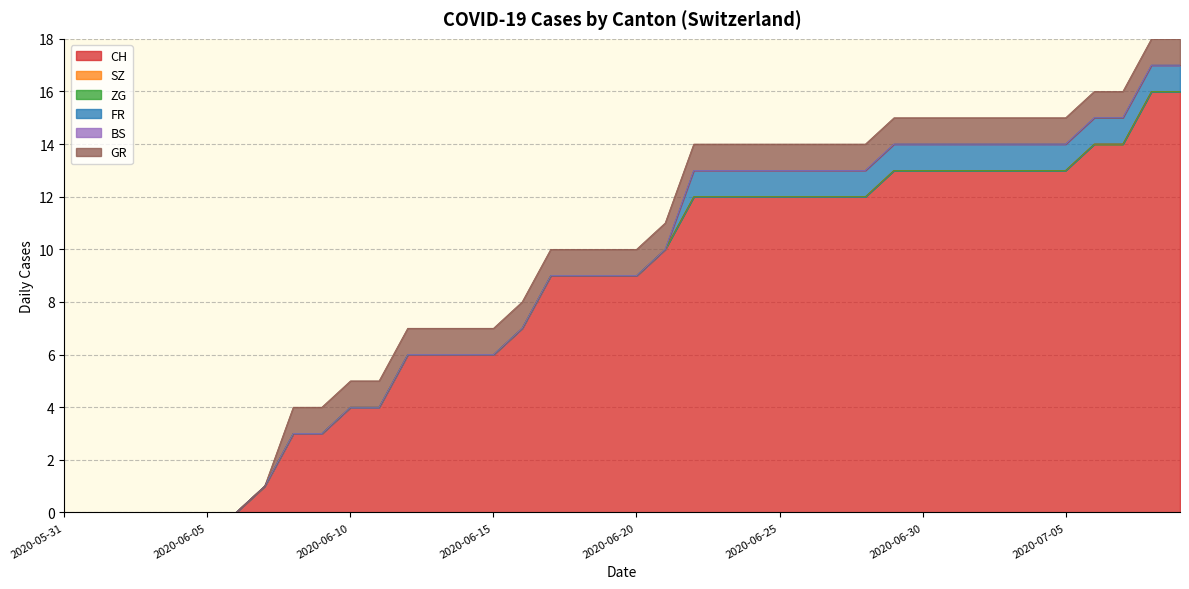

Rank the series at 2020-06-23 from lowest to highest value.

SZ, ZG, BS, FR, GR, CH